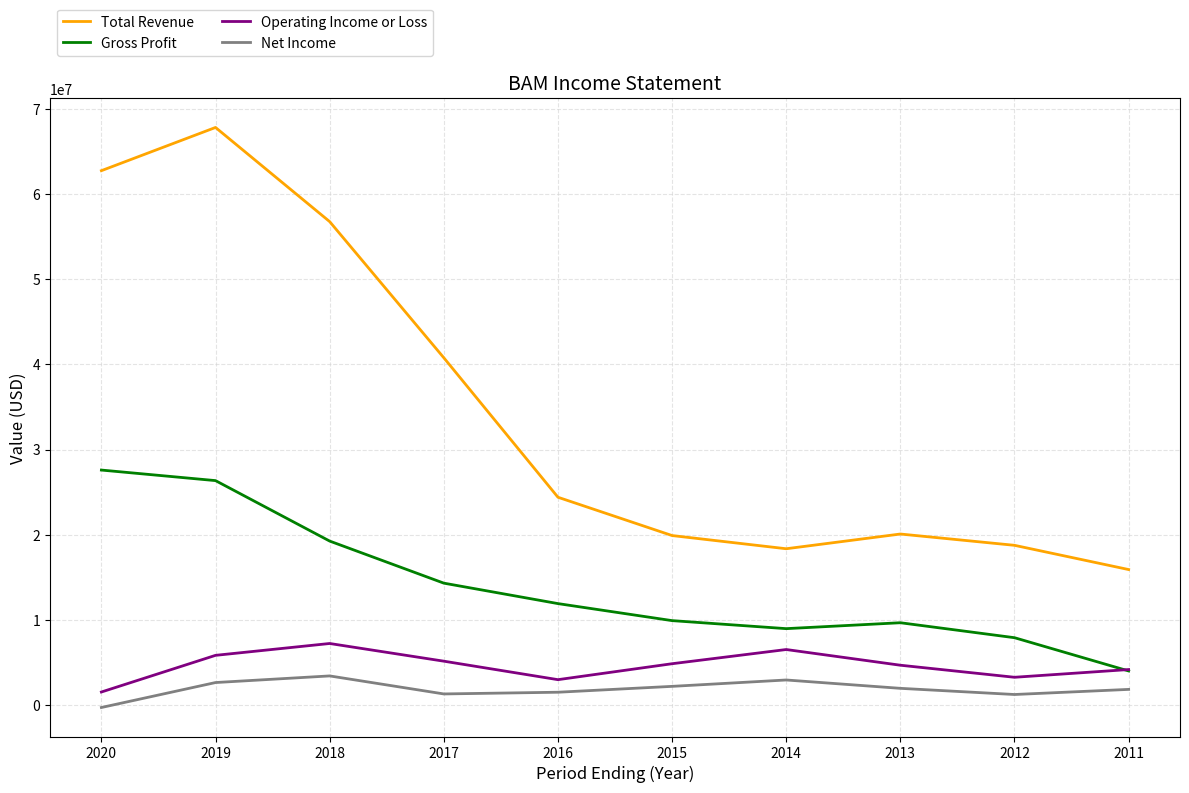

Count the number of data series in this chart.

4